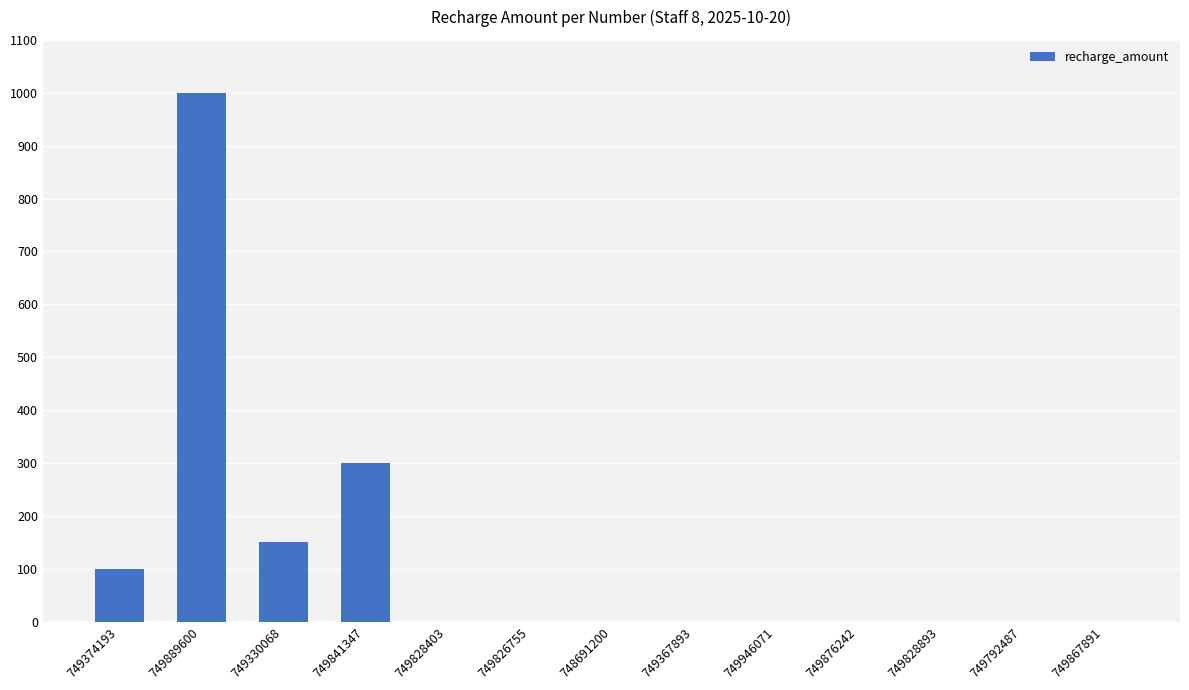

What is the sum of all values?

1550